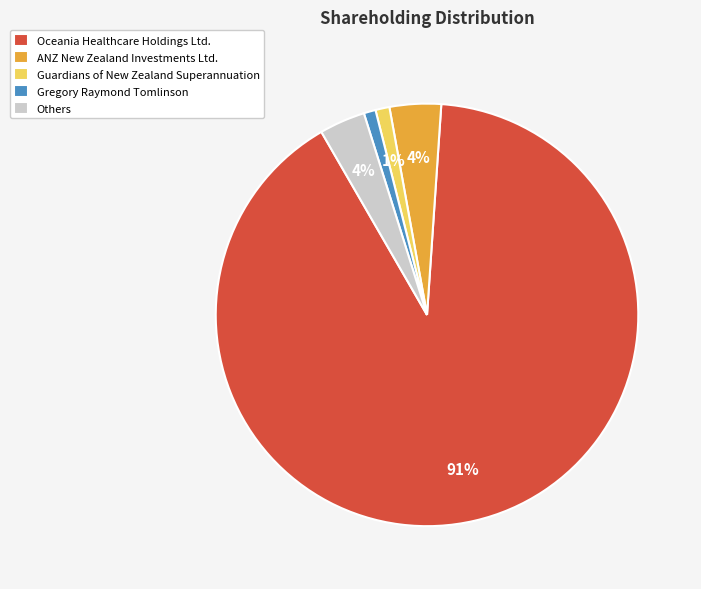

Which slice represents more than half of the pie?

Oceania Healthcare Holdings Ltd.